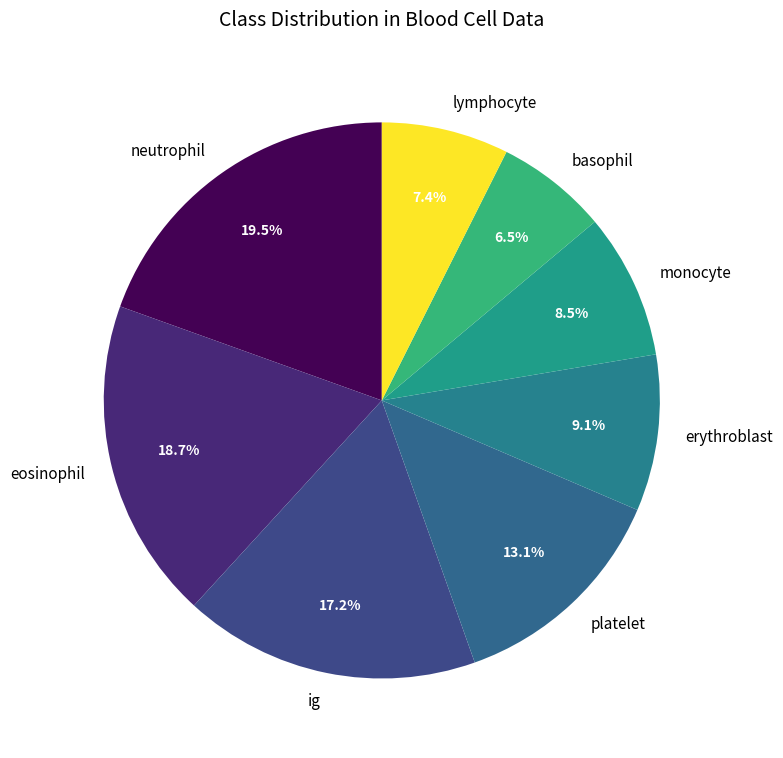

Do ig and basophil together represent more than half of the pie?

No